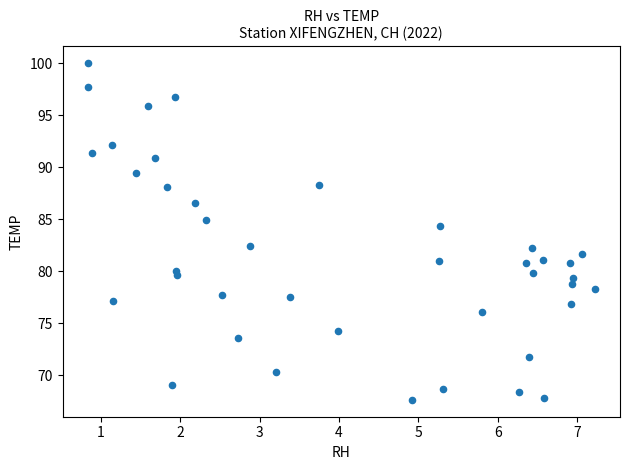

What is the range of X values (max minus min)?

6.4